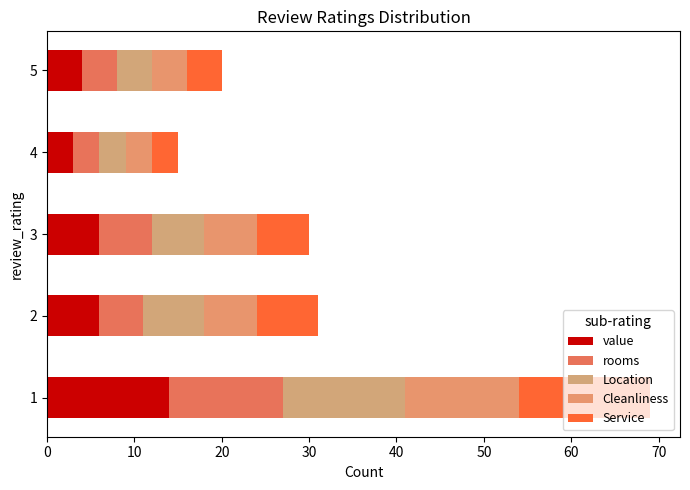

Which series has the widest spread of values?

Service